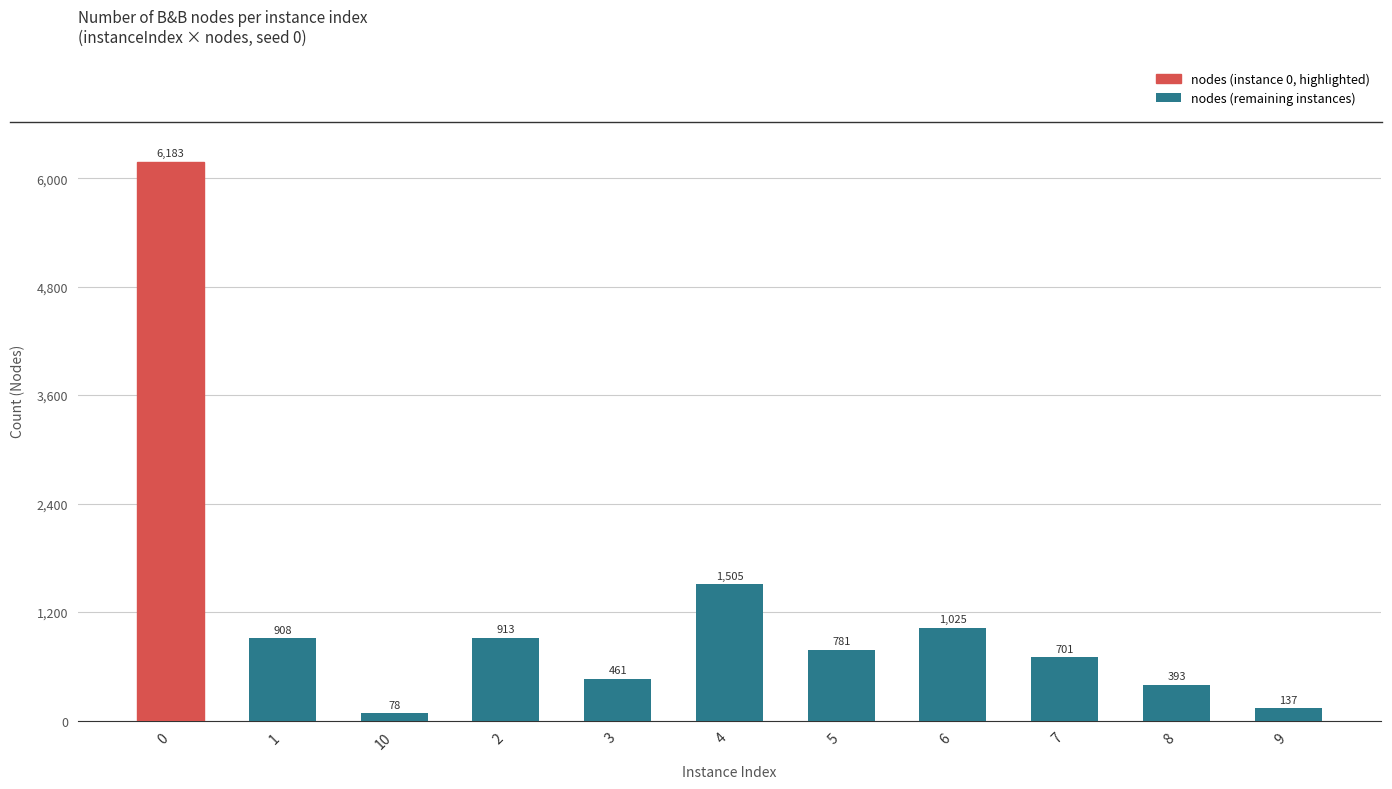

The value at 7 is 420. True or false?

False